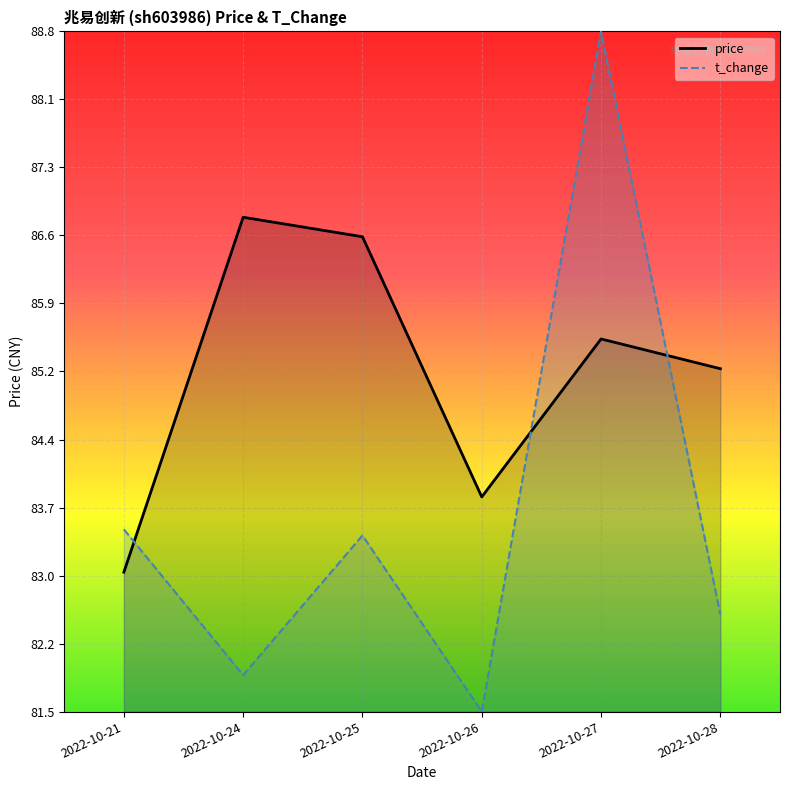

Which series has the largest total across all categories?

price